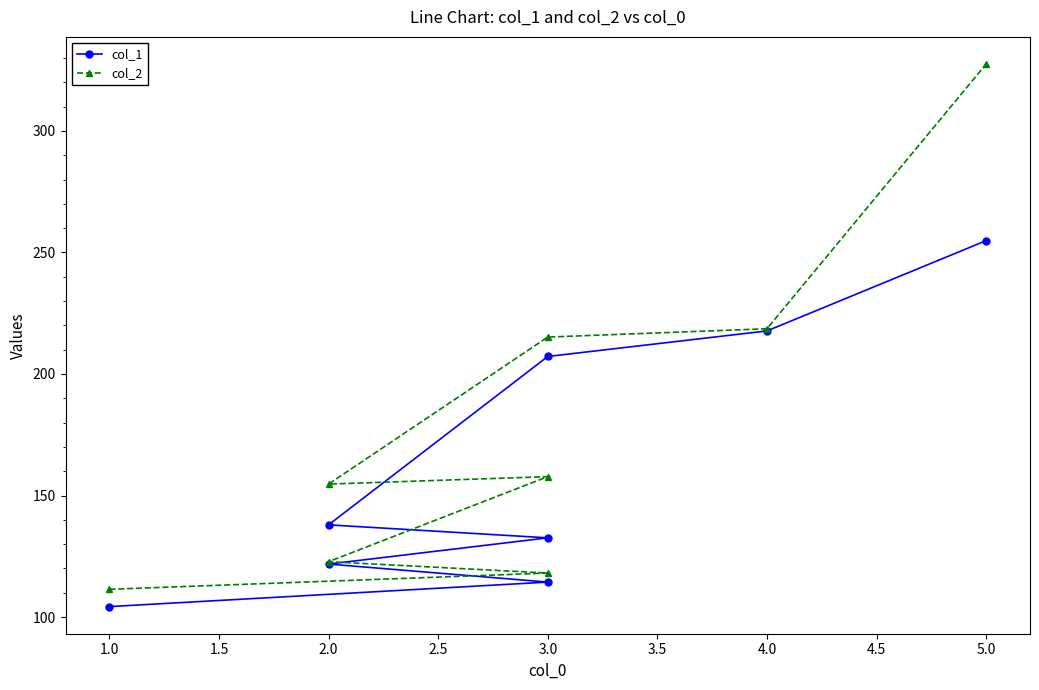

What is the difference between the second highest and second lowest values in the col_1 series?

103.3